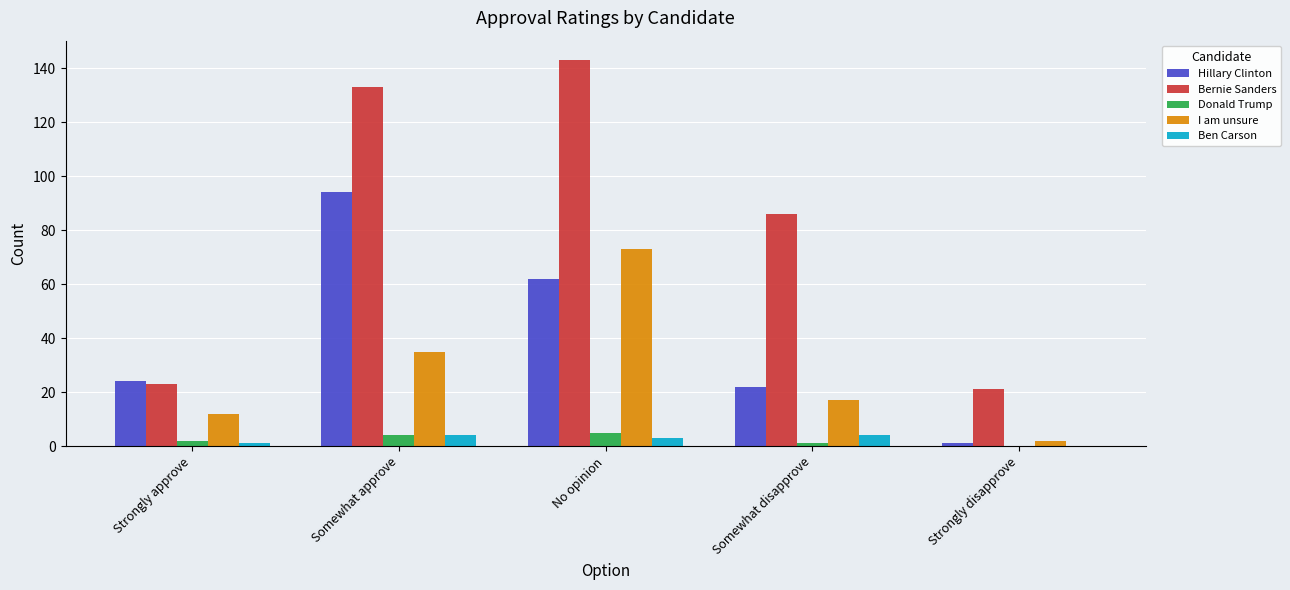

Which series has the largest total across all categories?

Bernie Sanders